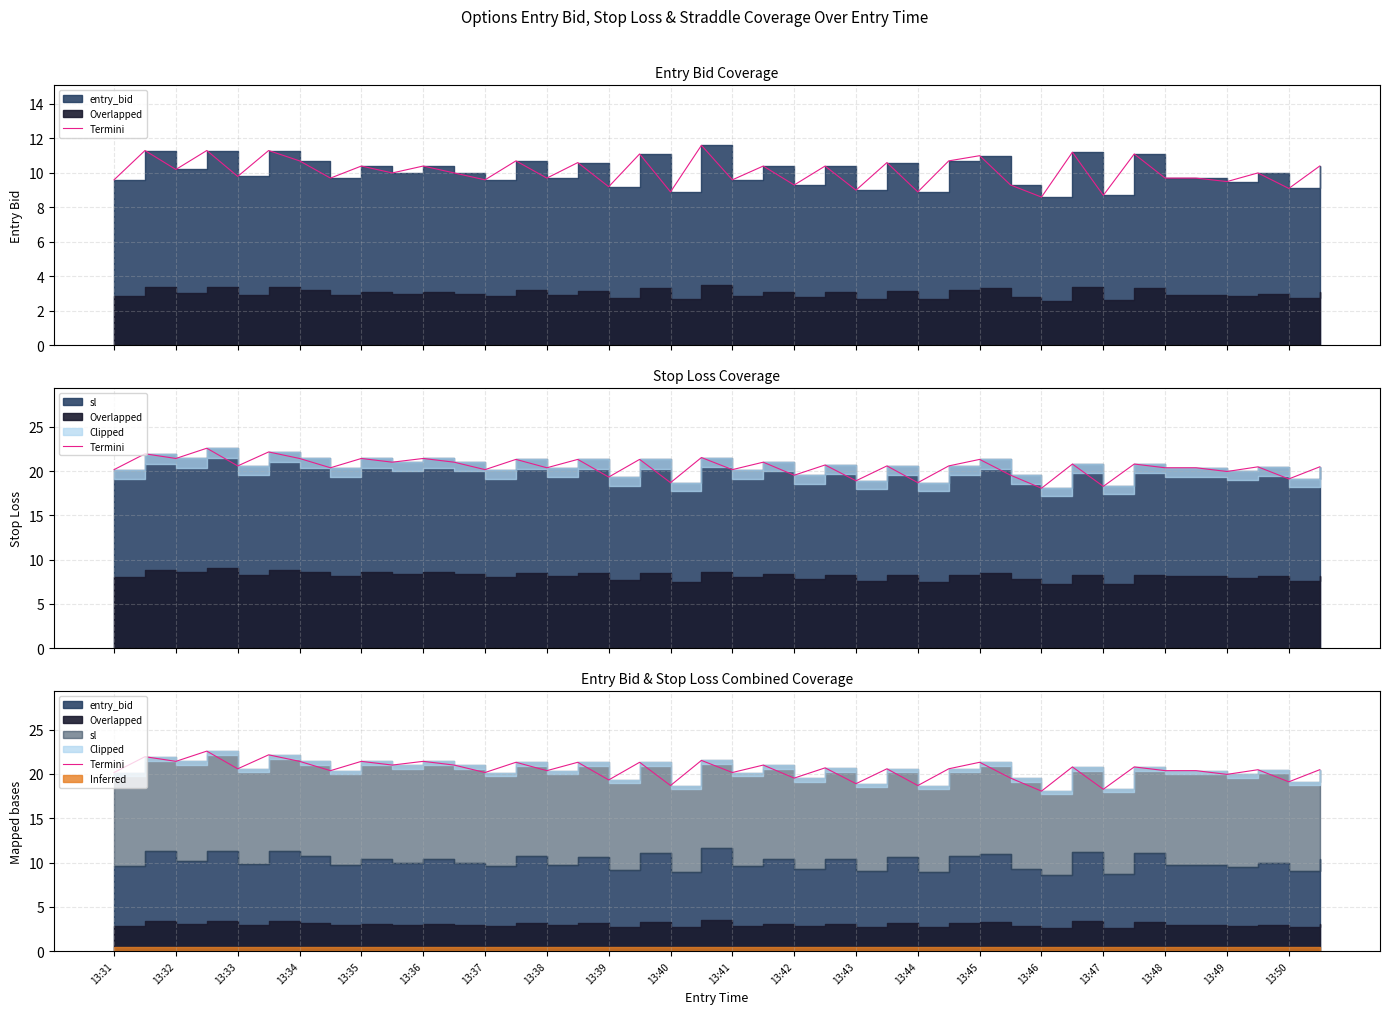

How many interior local valleys (lower than both neighbors) does the data have?

16